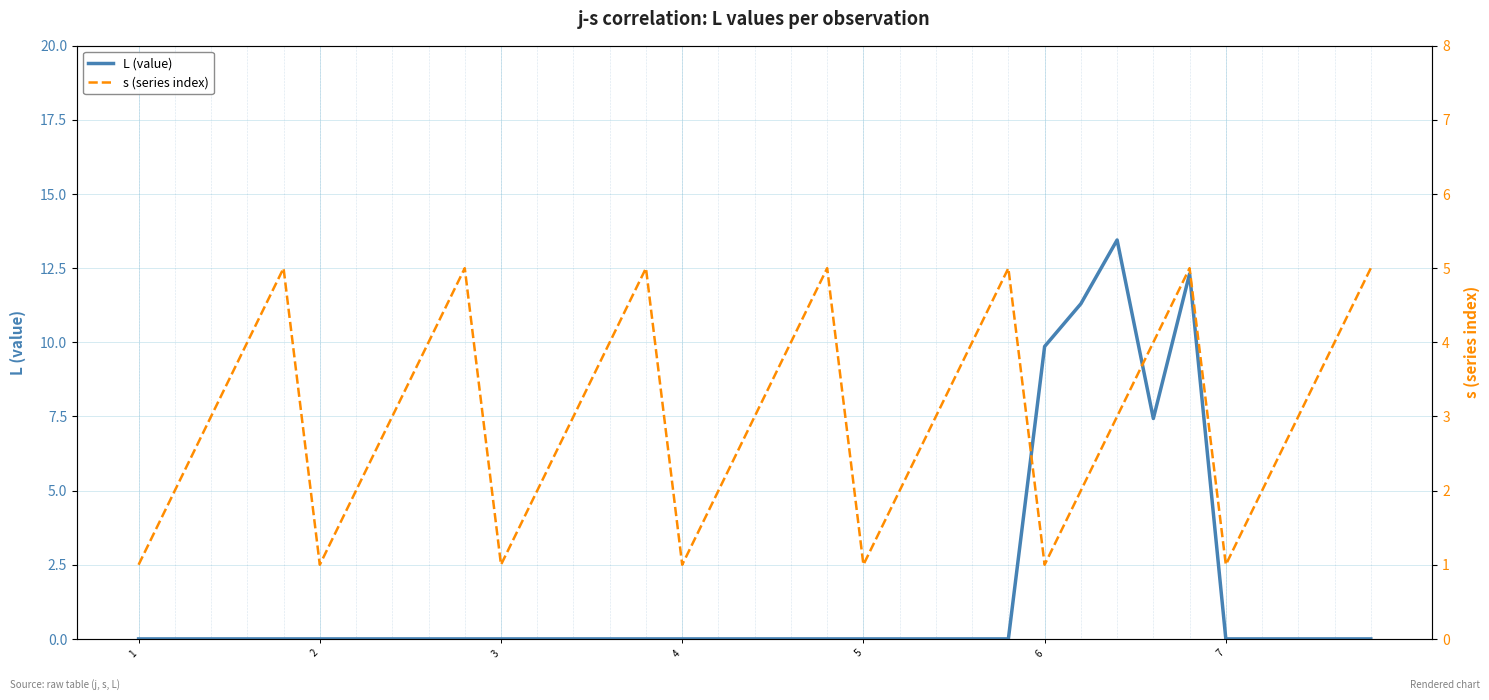

Between which two adjacent categories do L (value) and s (series index) first intersect?

24 and 25